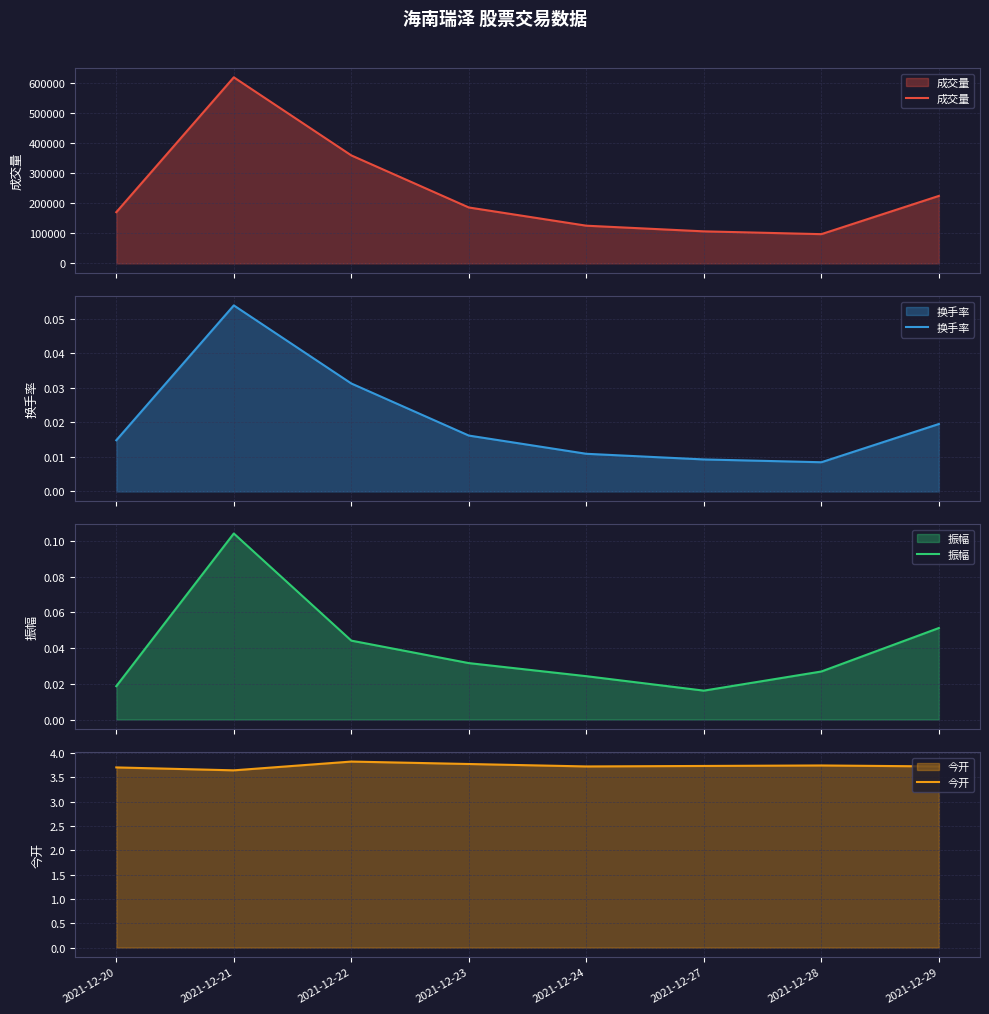

Which category has the highest value across all series?

2021-12-21